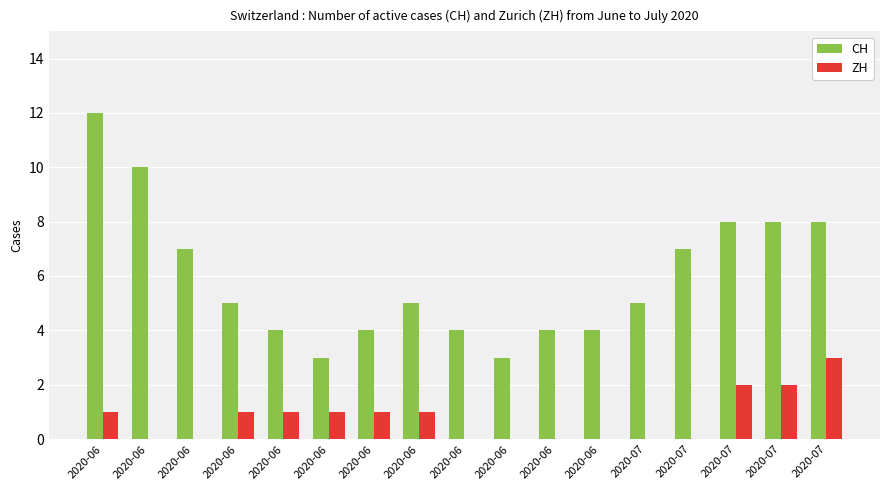

At which category is the sum across all series the highest?

2020-06